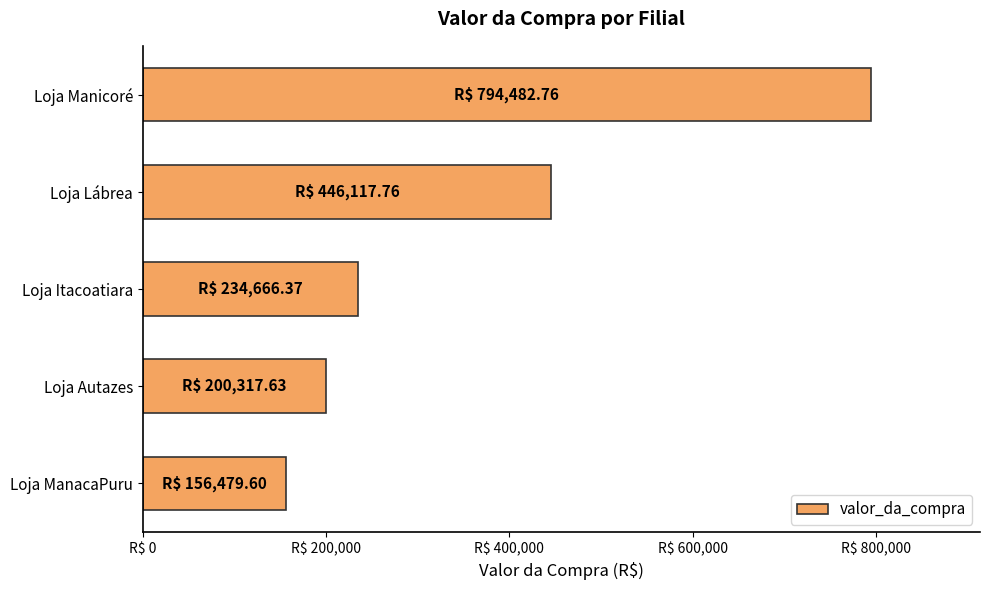

List the labels in order of value, smallest first.

Loja ManacaPuru, Loja Autazes, Loja Itacoatiara, Loja Lábrea, Loja Manicoré